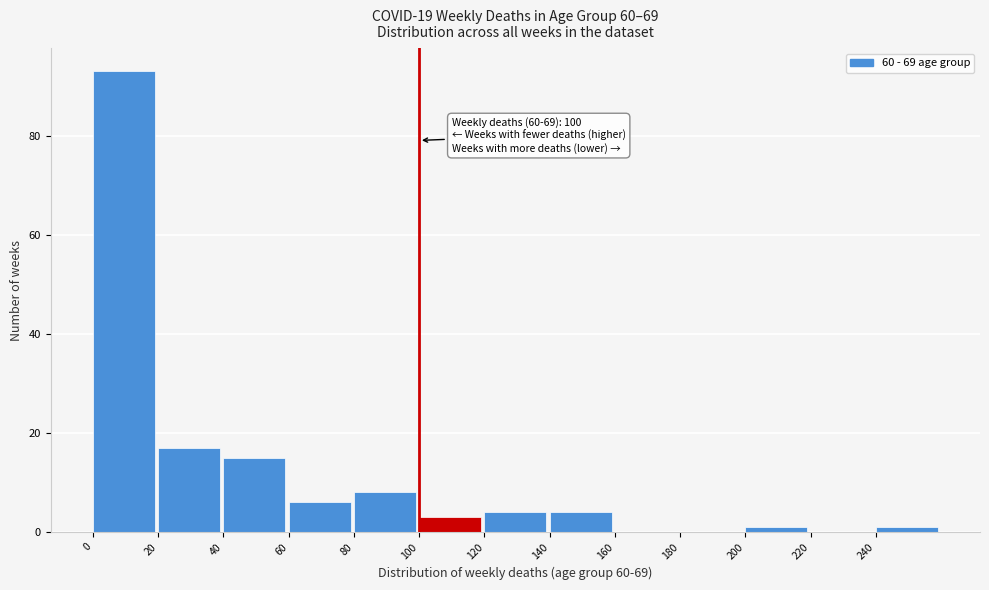

Over which range of the x-axis is the bar tallest?

0 to 20